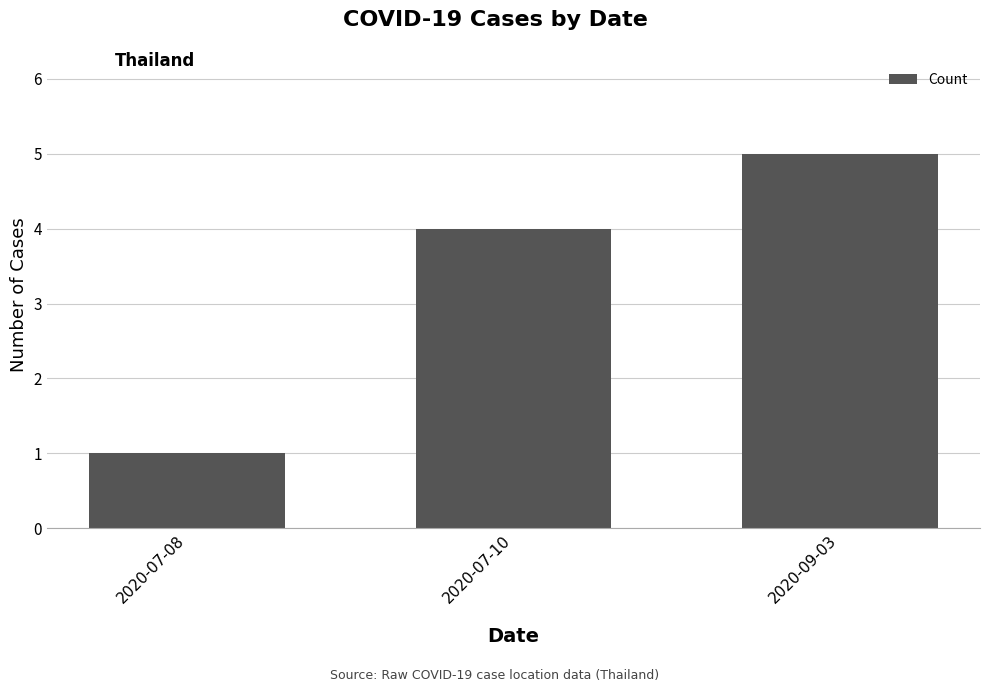

What is the change in value from 2020-07-08 to 2020-09-03?

+4